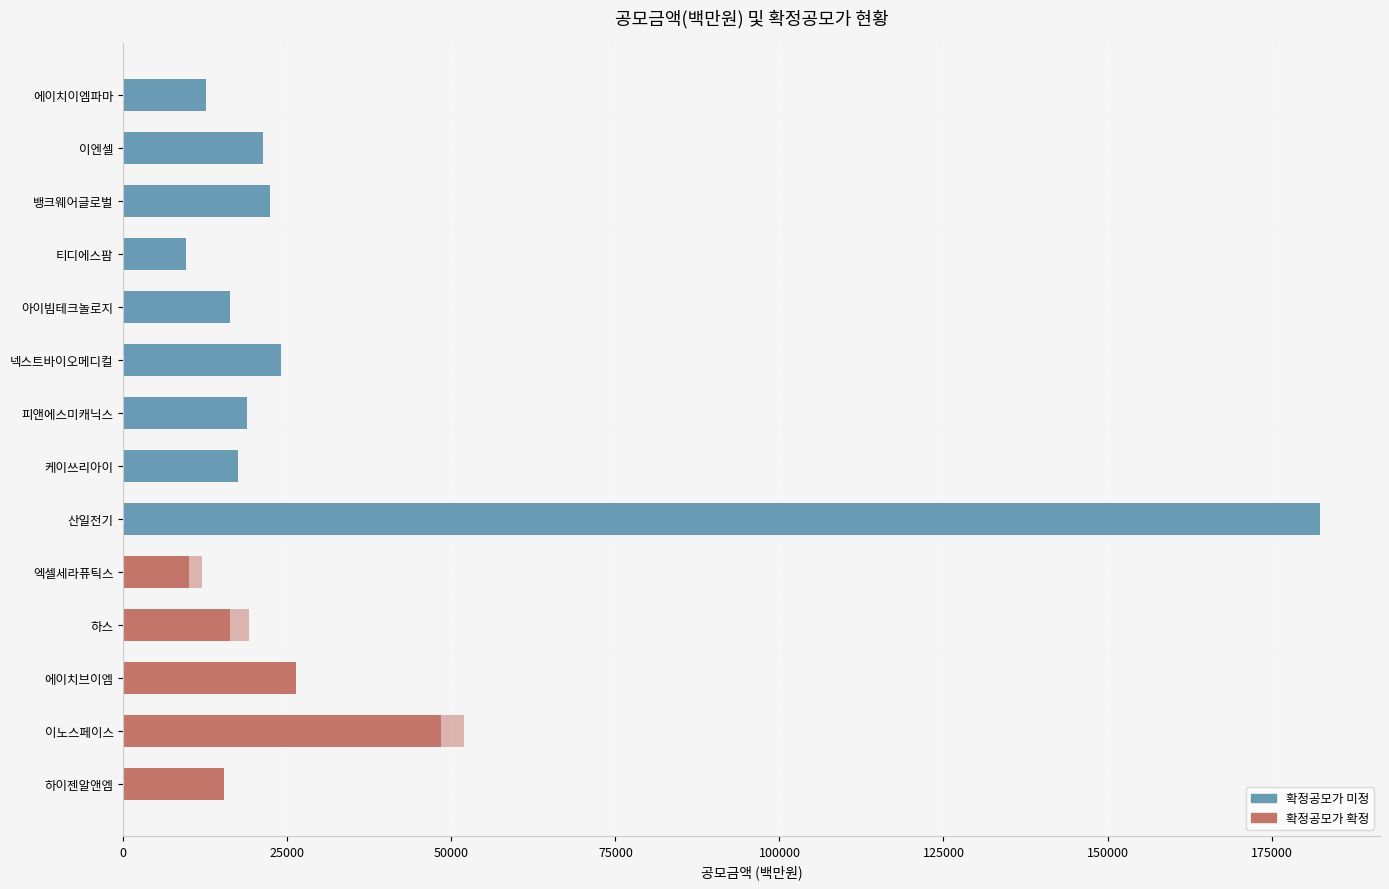

Which has a higher value, 뱅크웨어글로벌 or 에이치이엠파마?

뱅크웨어글로벌